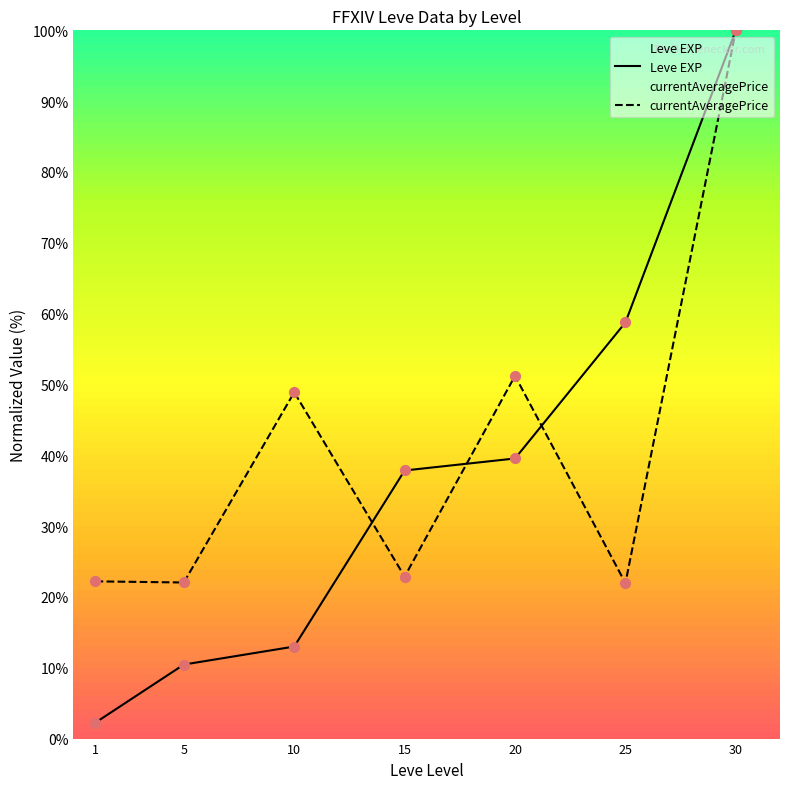

Which series has the largest total across all categories?

currentAveragePrice